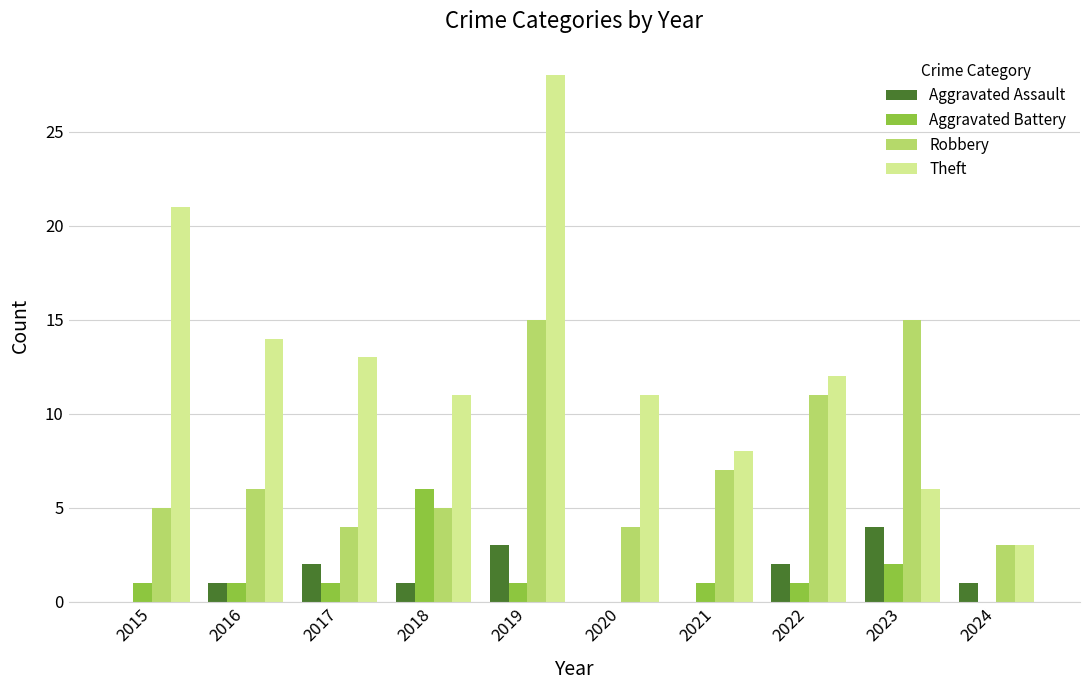

Are the bars grouped side by side (vs. stacked)?

Yes